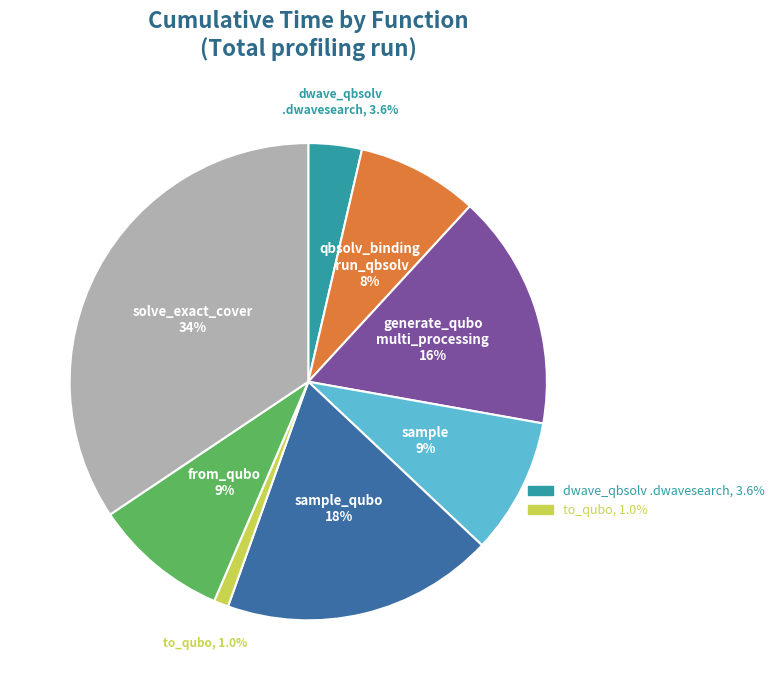

Is there any slice that represents more than half of the pie?

No